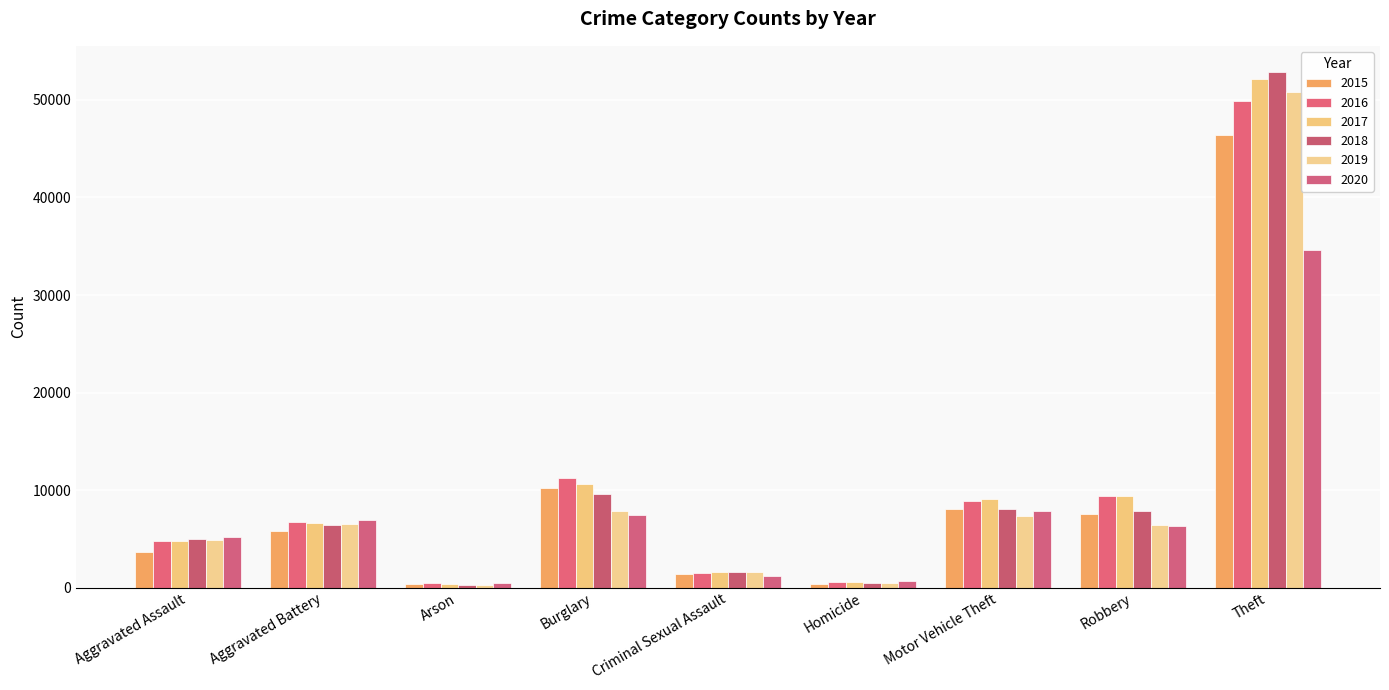

What is the sum of all 2019 values?

85955